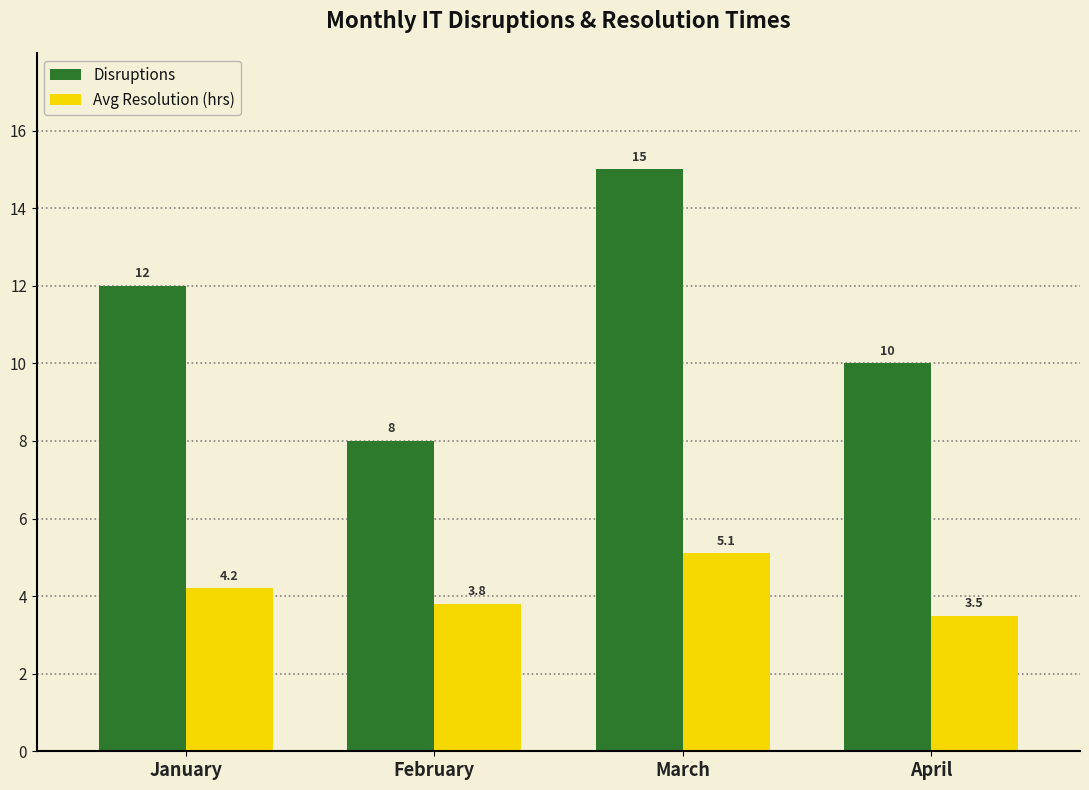

What is the difference between the second highest and minimum values in the Avg Resolution (hrs) series?

0.7